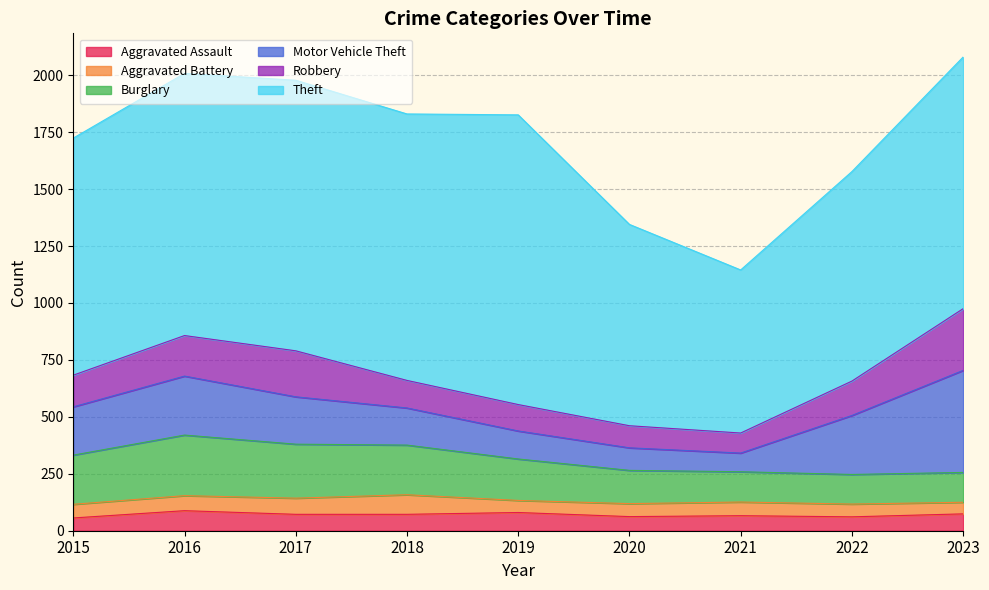

What is the difference between the second highest and second lowest values in the Motor Vehicle Theft series?

160